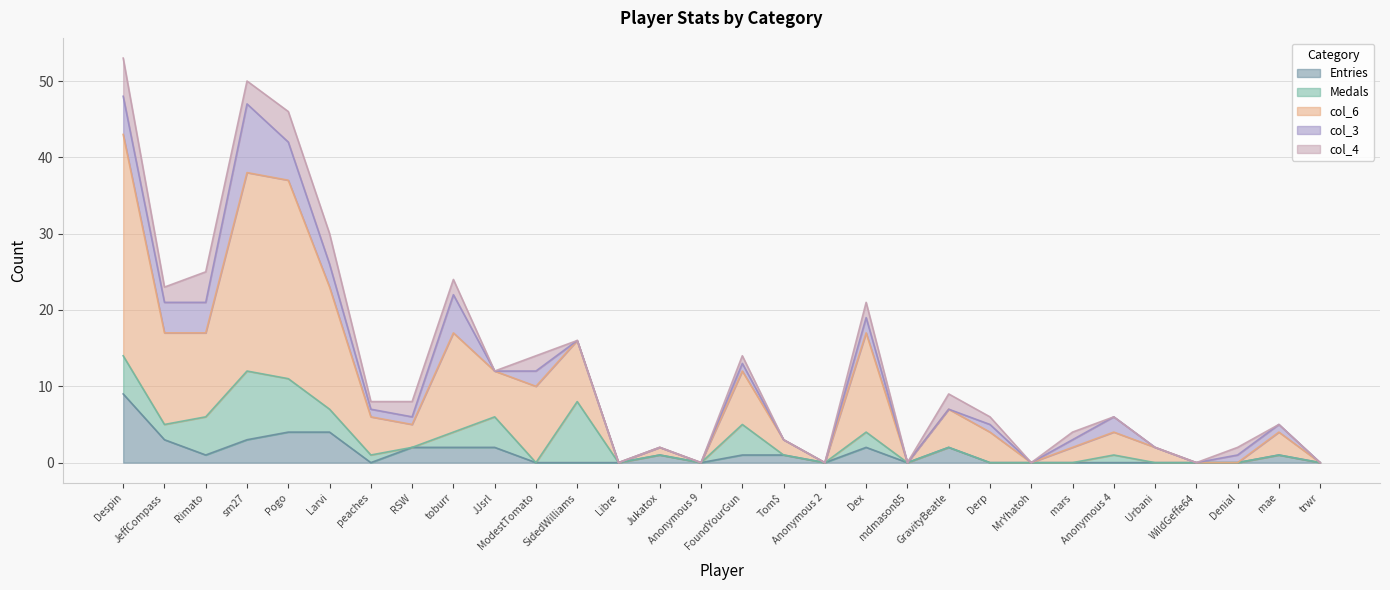

Reading left to right, extract all data points from this chart.

Entries: 9	3	1	3	4	4	0	2	2	2	0	0	0	1	0	1	1	0	2	0	2	0	0	0	0	0	0	0	1	0
Medals: 5	2	5	9	7	3	1	0	2	4	0	8	0	0	0	4	0	0	2	0	0	0	0	0	1	0	0	0	0	0
col_6: 29	12	11	26	26	16	5	3	13	6	10	8	0	1	0	7	2	0	13	0	5	4	0	2	3	2	0	0	3	0
col_3: 5	4	4	9	5	3	1	1	5	0	2	0	0	0	0	1	0	0	2	0	0	1	0	1	2	0	0	1	1	0
col_4: 5	2	4	3	4	4	1	2	2	0	2	0	0	0	0	1	0	0	2	0	2	1	0	1	0	0	0	1	0	0